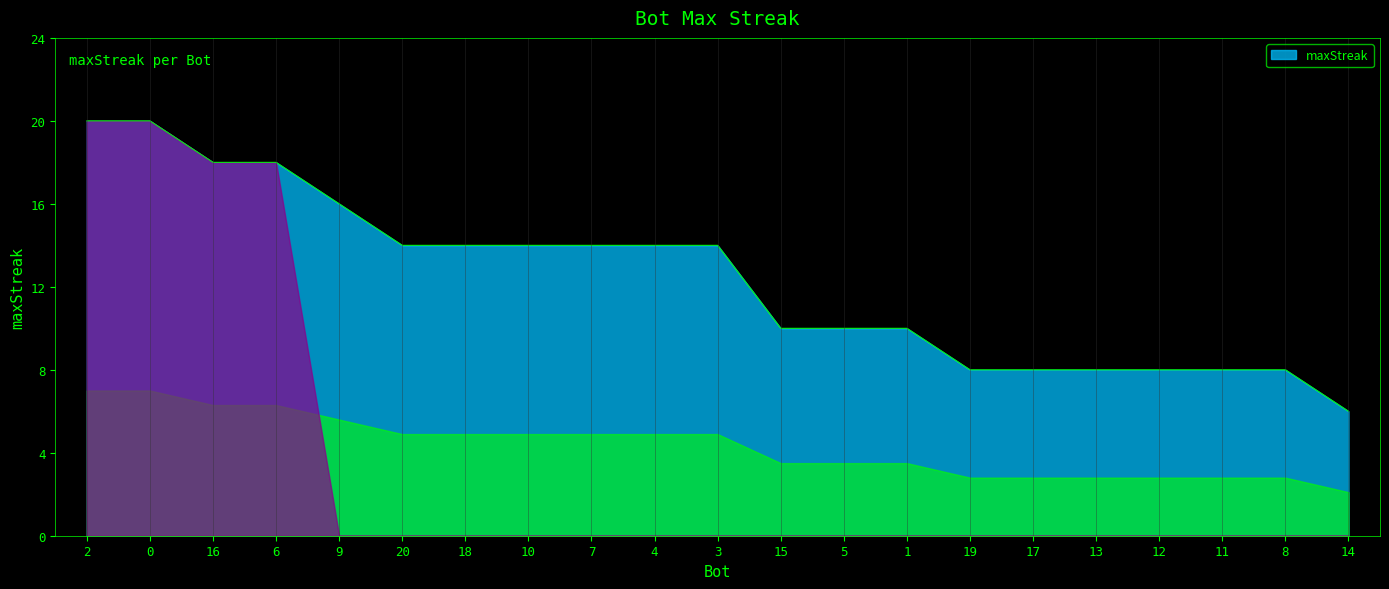

Reading right to left, list all the values displayed in this chart.

14=6	8=8	11=8	12=8	13=8	17=8	19=8	1=10	5=10	15=10	3=14	4=14	7=14	10=14	18=14	20=14	9=16	6=18	16=18	0=20	2=20